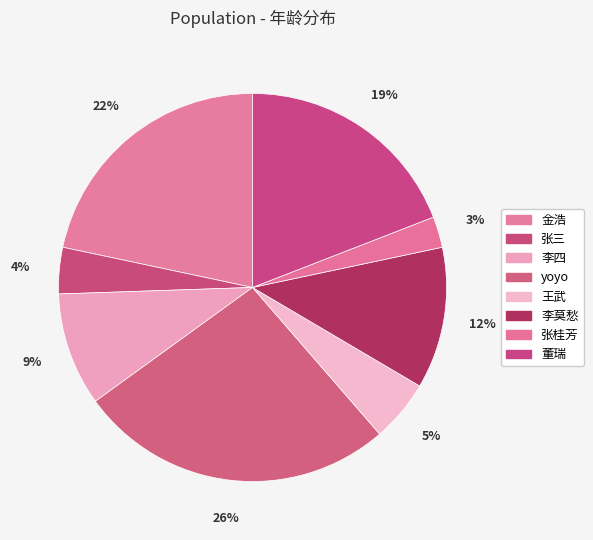

Count the number of slices in the pie.

8